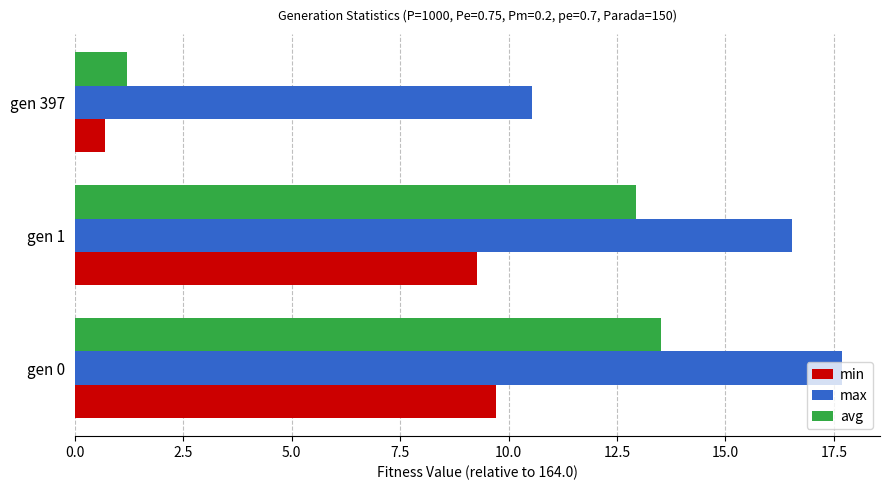

Is it true that avg equals 7.9 at gen 1?

False